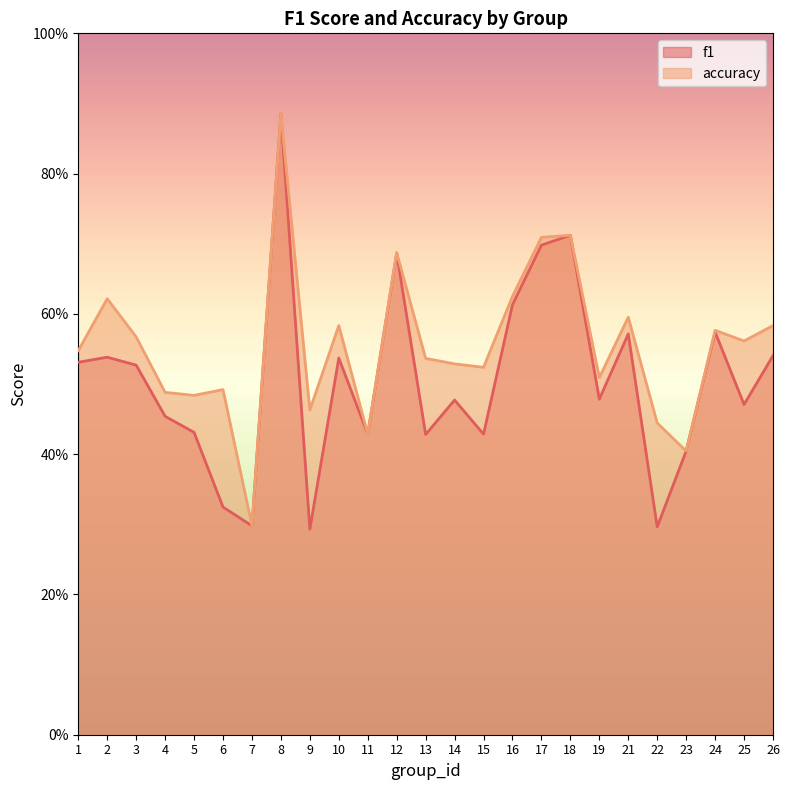

Which series has the largest total across all categories?

accuracy